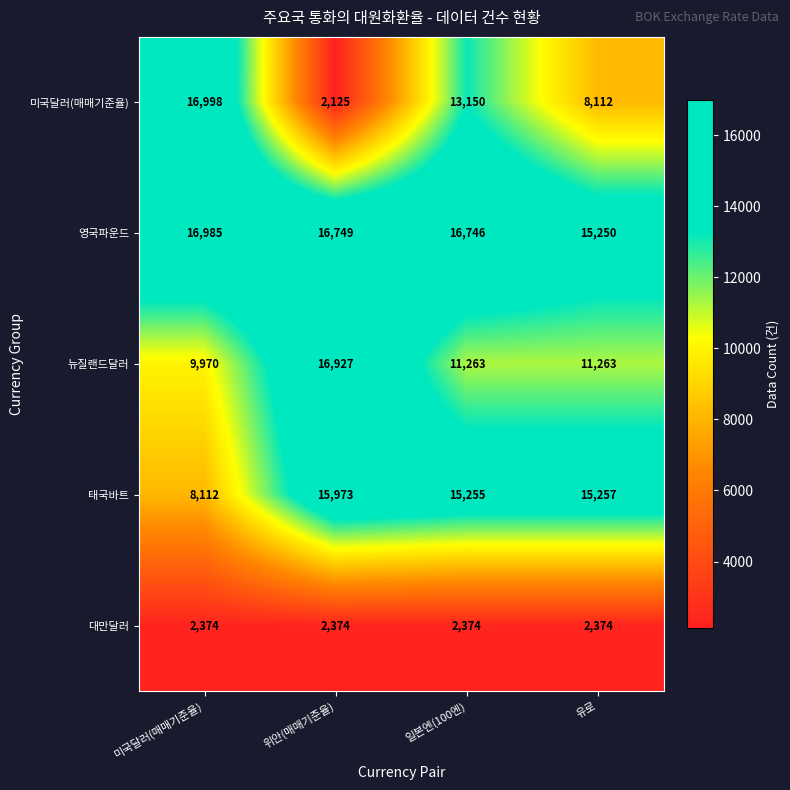

Rank the series by their maximum value, from highest to lowest.

미국달러(매매기준율), 영국파운드, 뉴질랜드달러, 태국바트, 대만달러